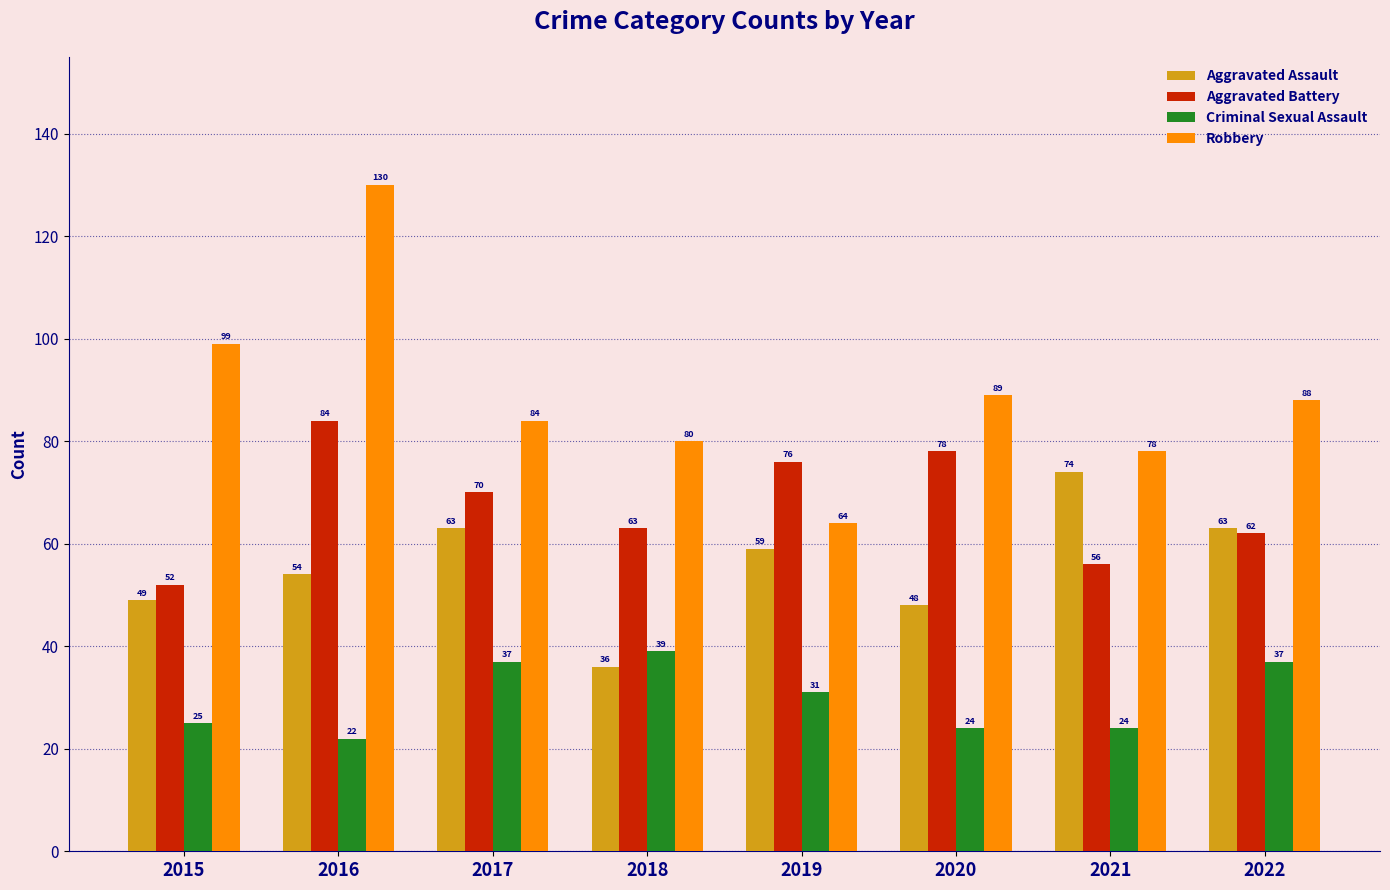

What is the difference between the maximum and minimum values in the Robbery series?

66